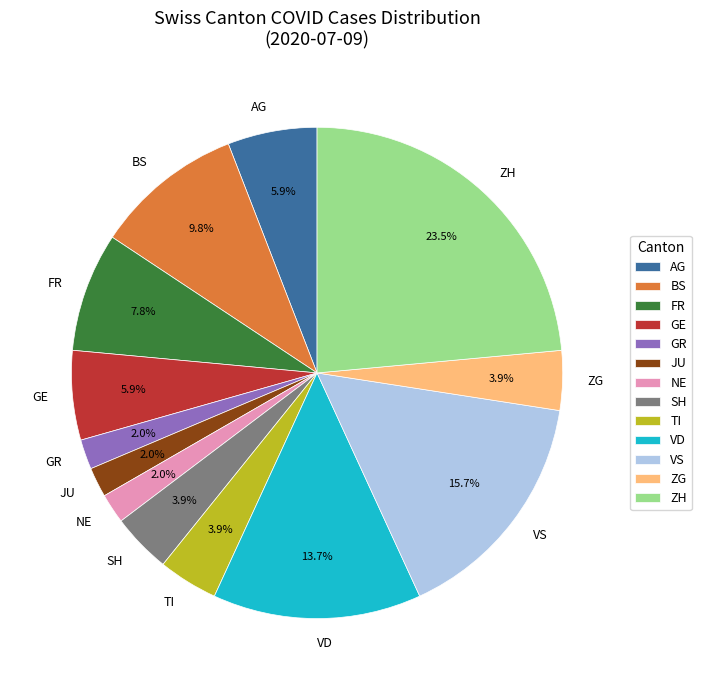

Is there a majority slice in this chart?

No